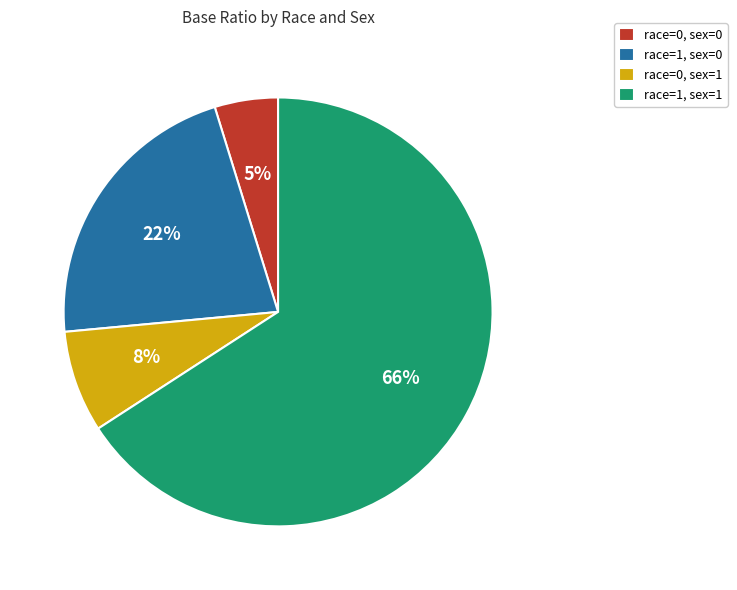

Which category has the biggest portion of the pie?

race=1, sex=1